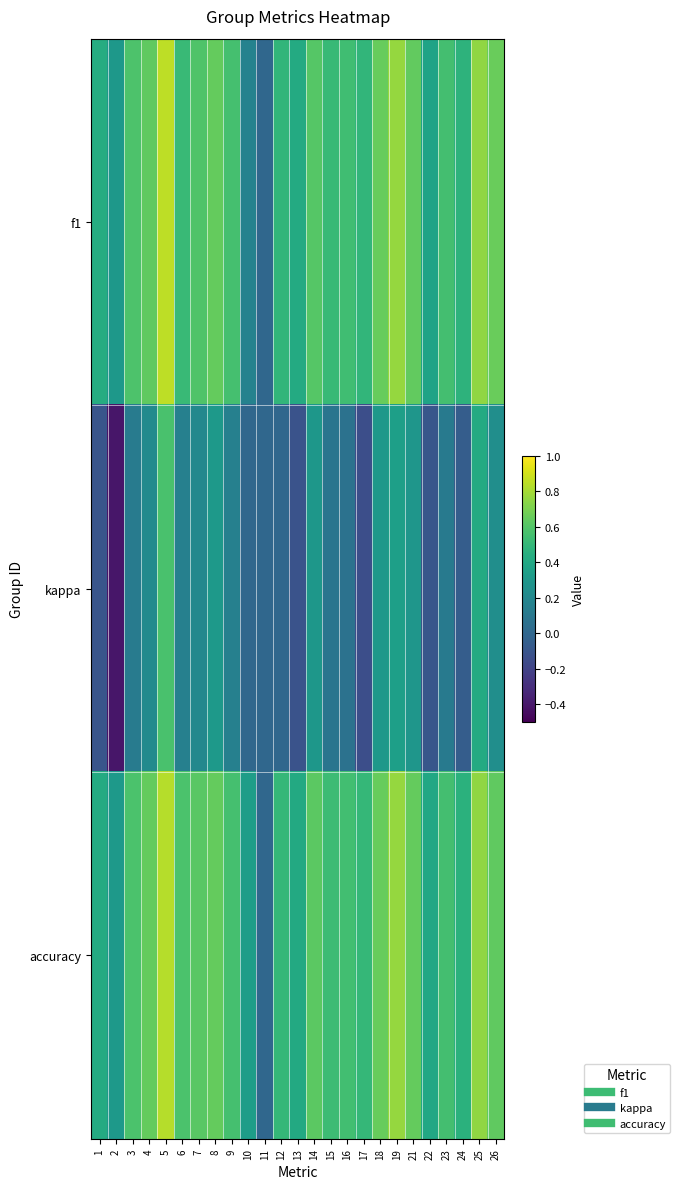

Rank the series by their maximum value, from lowest to highest.

kappa, accuracy, f1